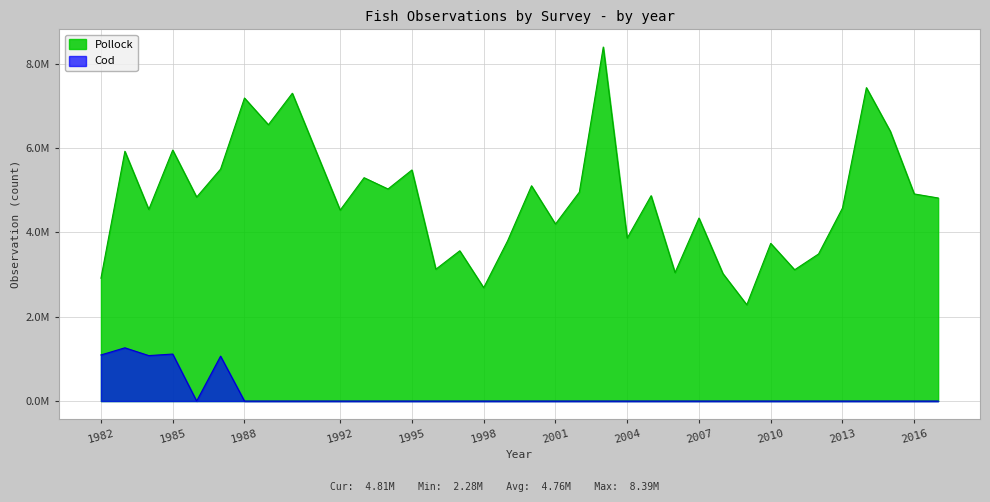

What is the difference between the highest and lowest values at 1995?

5477837.8